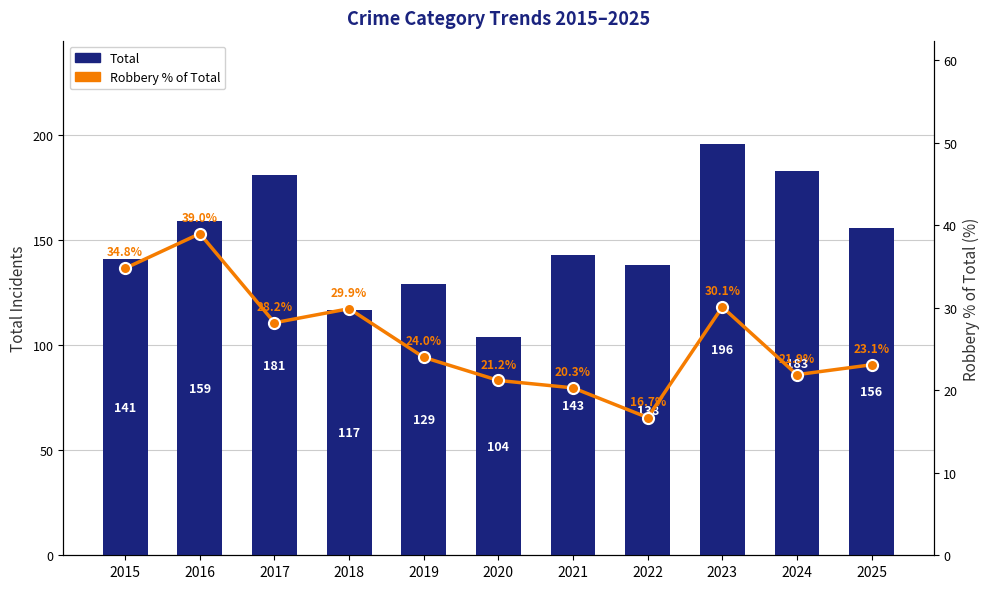

Is the value of Total at 2024 greater than the value of Robbery % of Total at 2015?

Yes